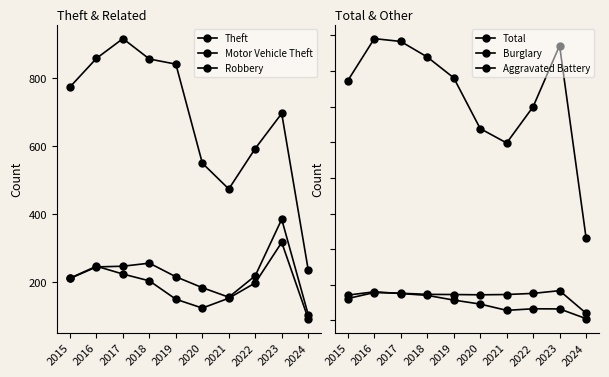

What is the average value of the Burglary series?

125